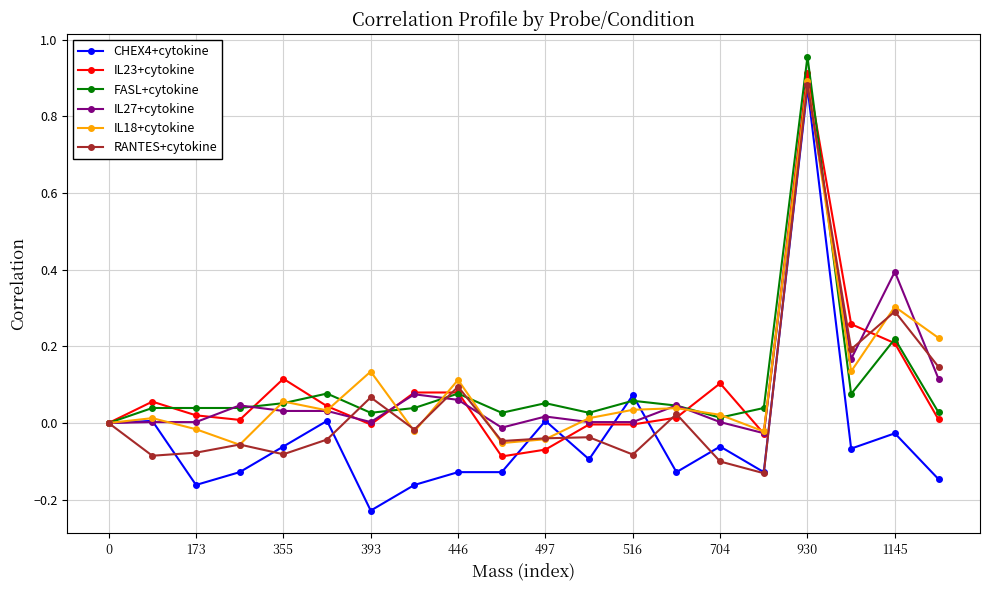

Rank the series by their maximum value, from lowest to highest.

CHEX4+cytokine, RANTES+cytokine, IL27+cytokine, IL18+cytokine, IL23+cytokine, FASL+cytokine